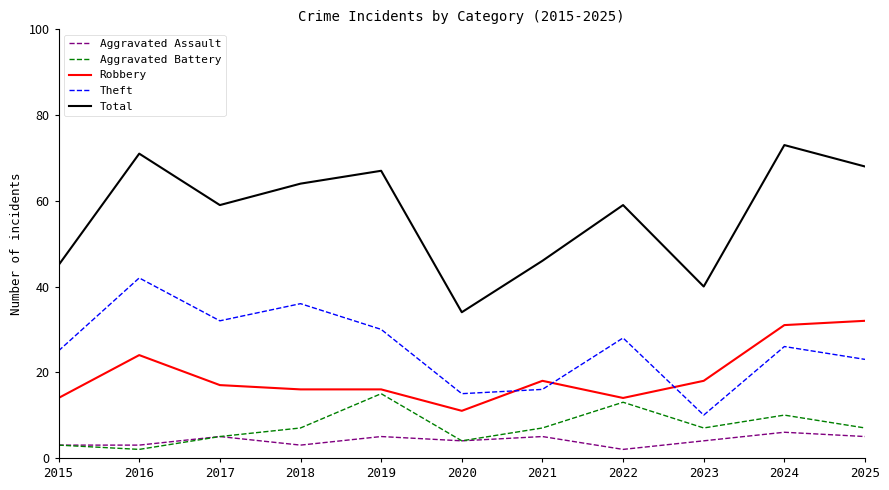

True or false: Aggravated Battery and Total intersect in this chart.

False